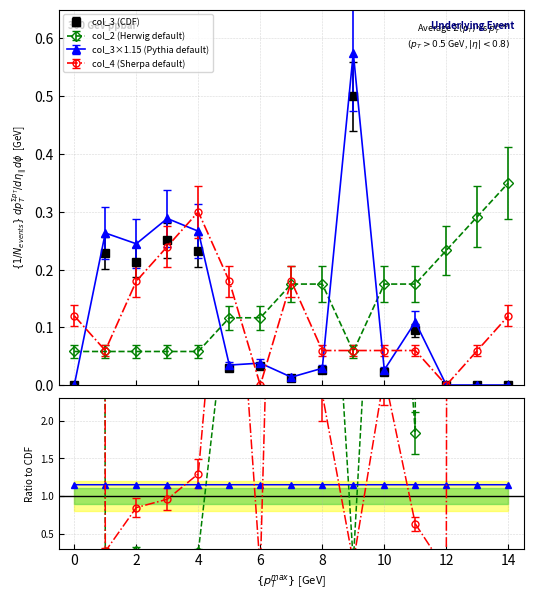

How many data points in col_4 are above 0?

13